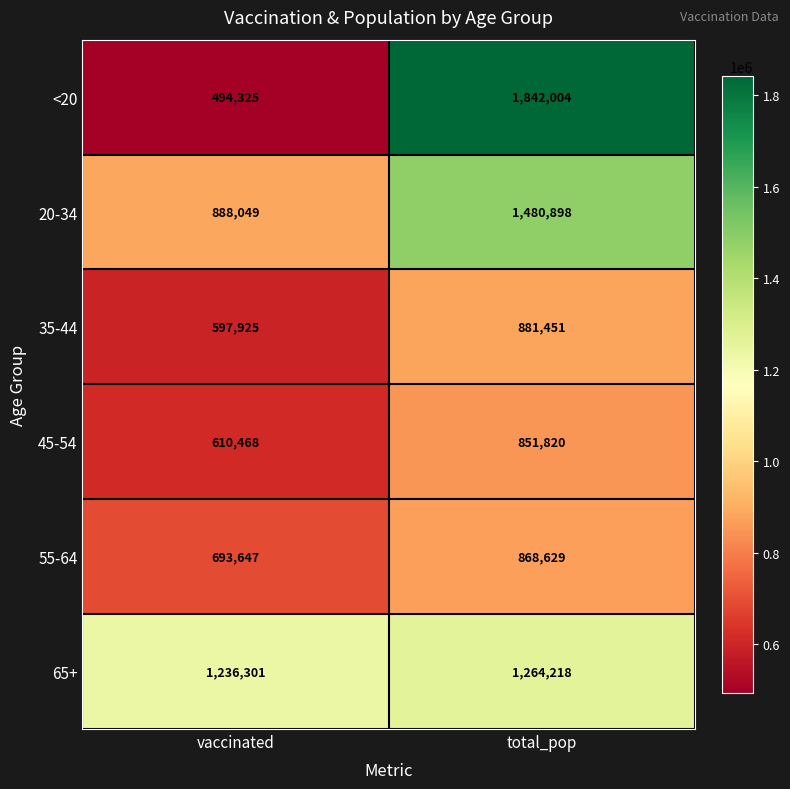

At which category does the chart reach its peak across all series?

total_pop